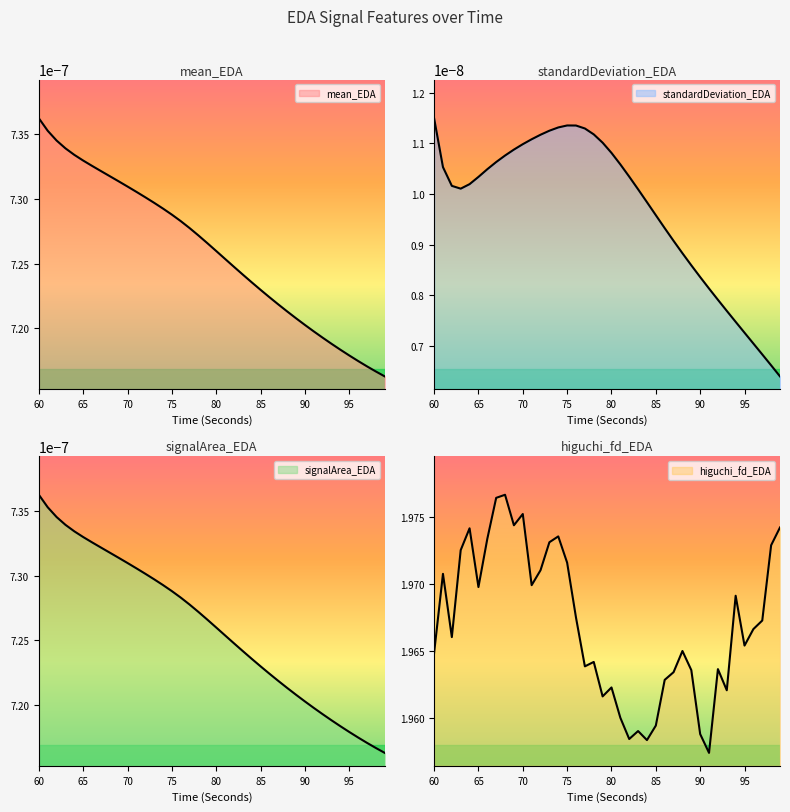

At which category does standardDeviation_EDA reach its first local peak?

75